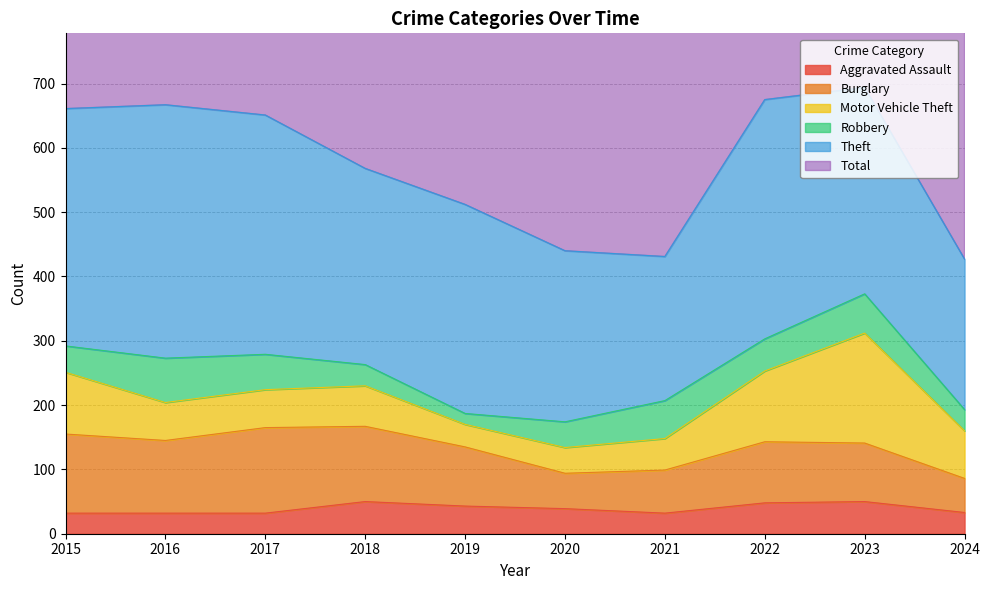

How many interior local valleys does the Robbery series have?

2